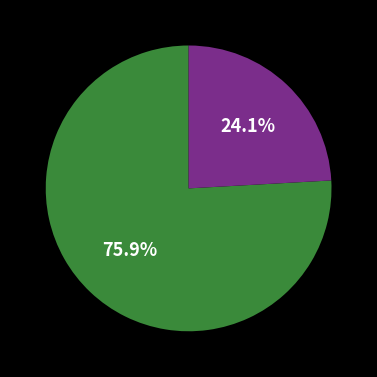

Does any single category account for the majority?

Yes